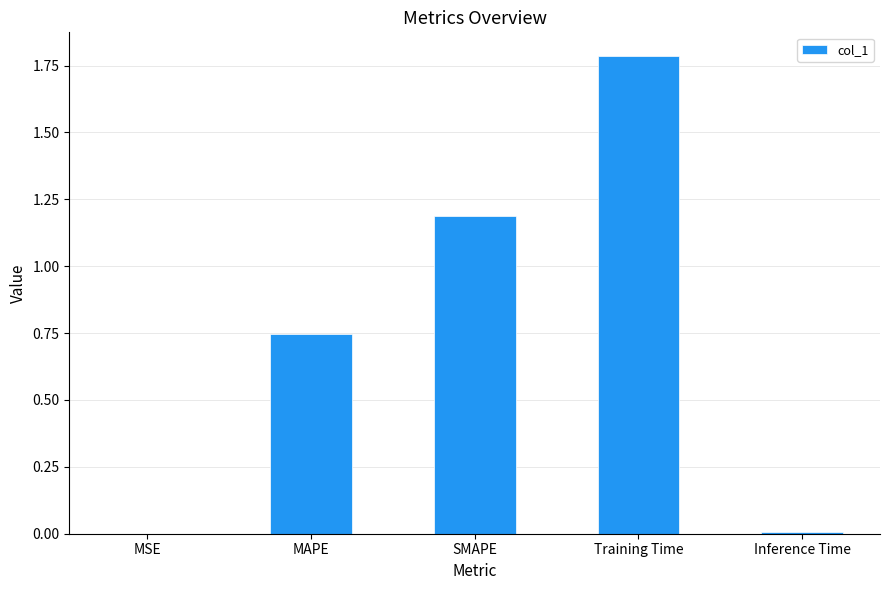

What is the sum of all values?

3.7